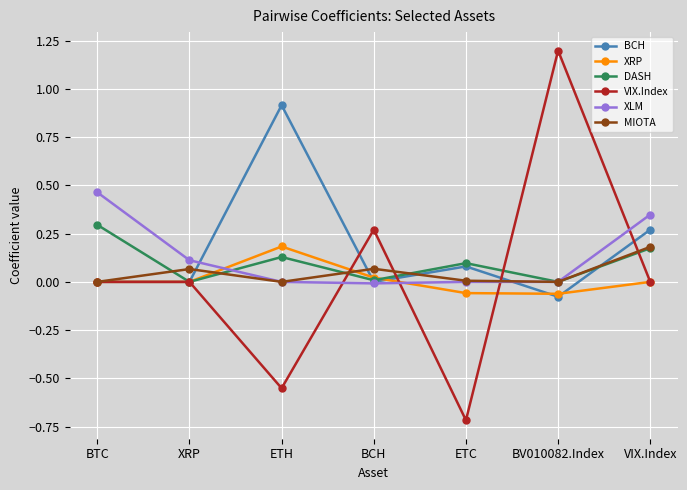

Which series has the widest spread of values?

VIX.Index